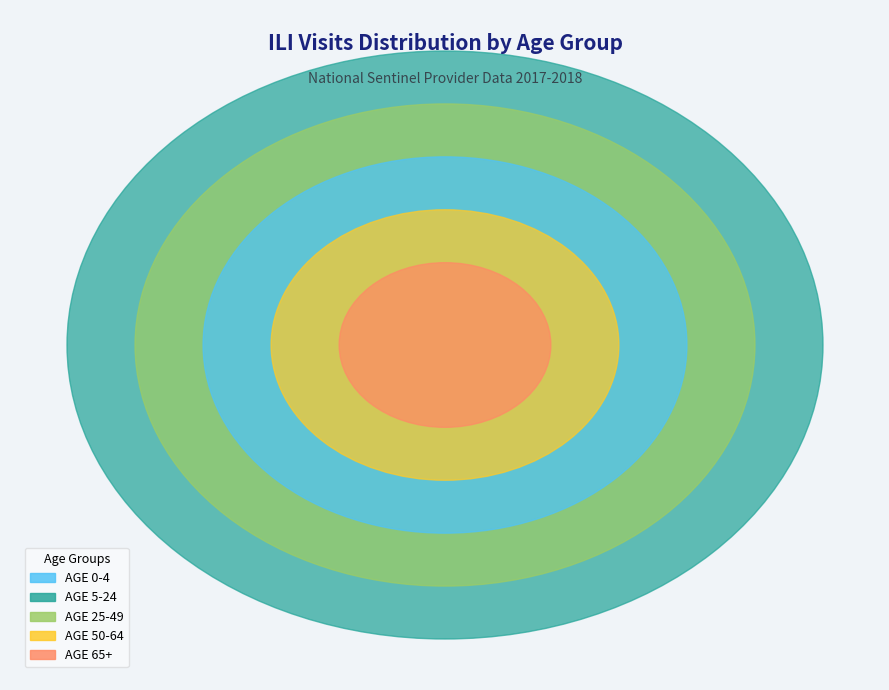

Does 10 represent more than half of the total?

No